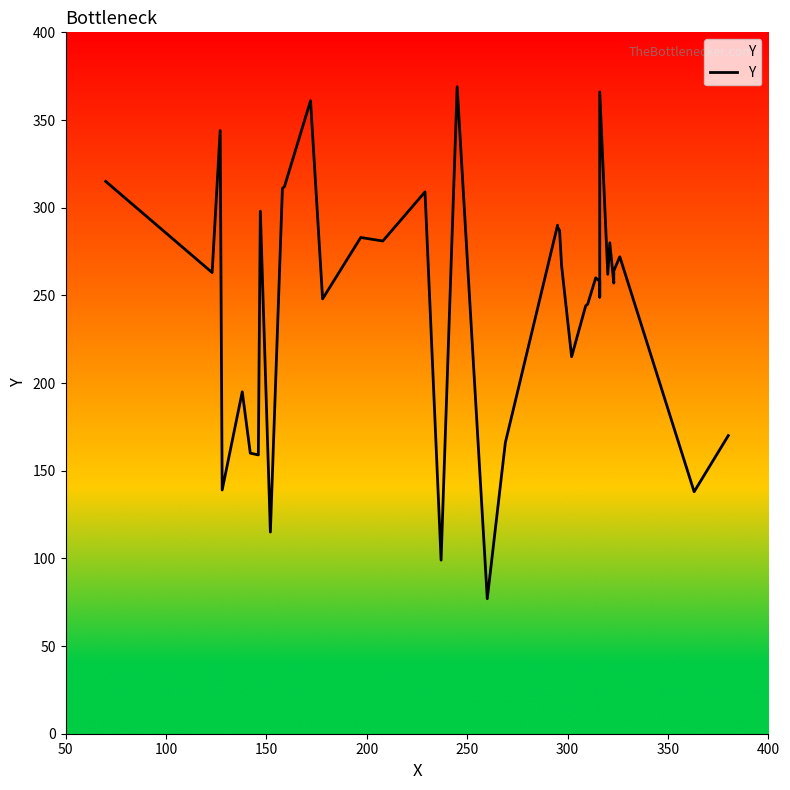

What is the average value?

248